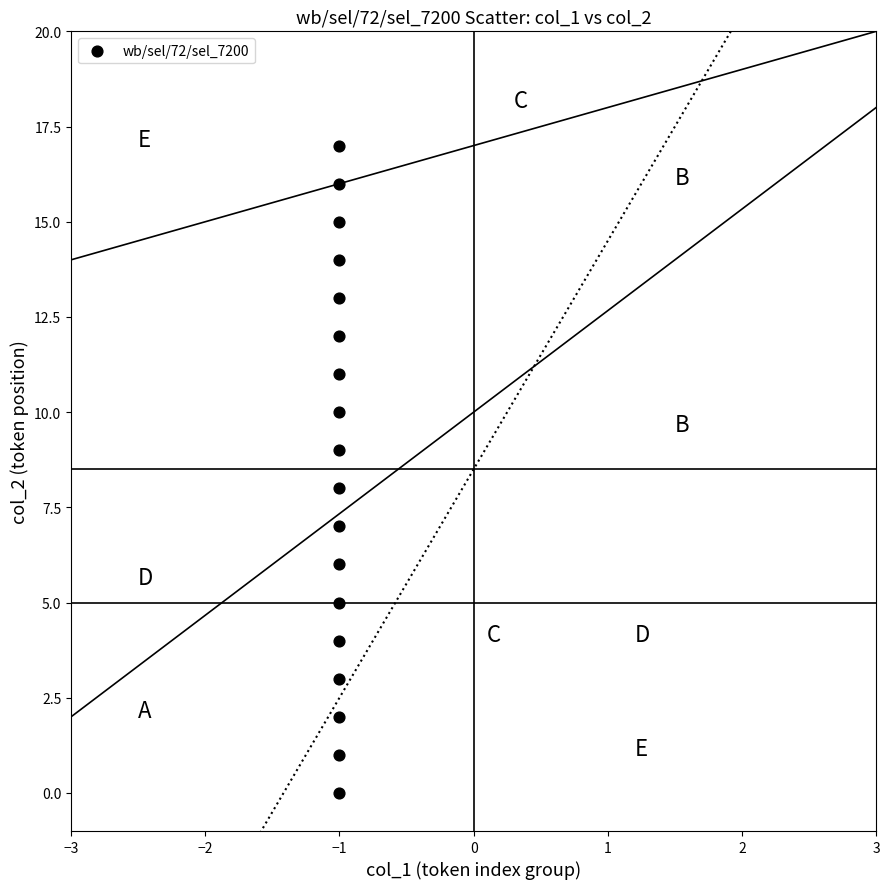

What is the range of Y values (max minus min)?

17